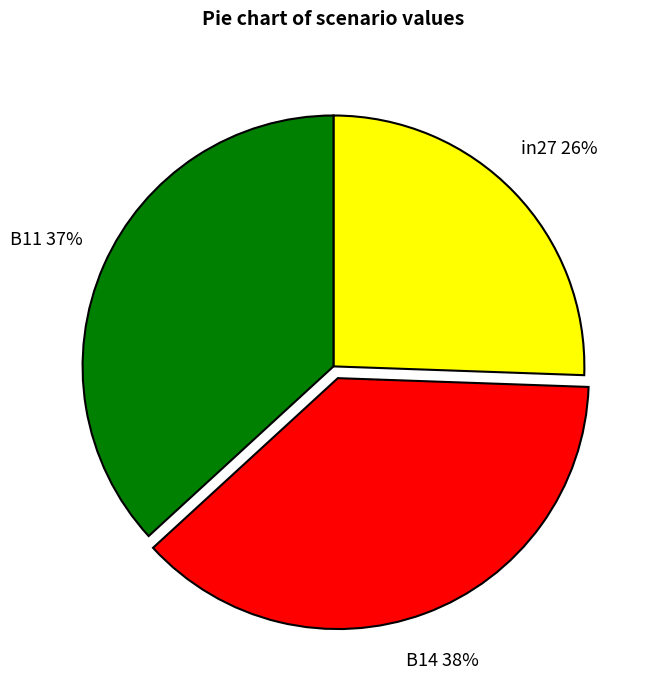

To the nearest percent, what is the difference between the in27 and B11 slice percentages?

11%